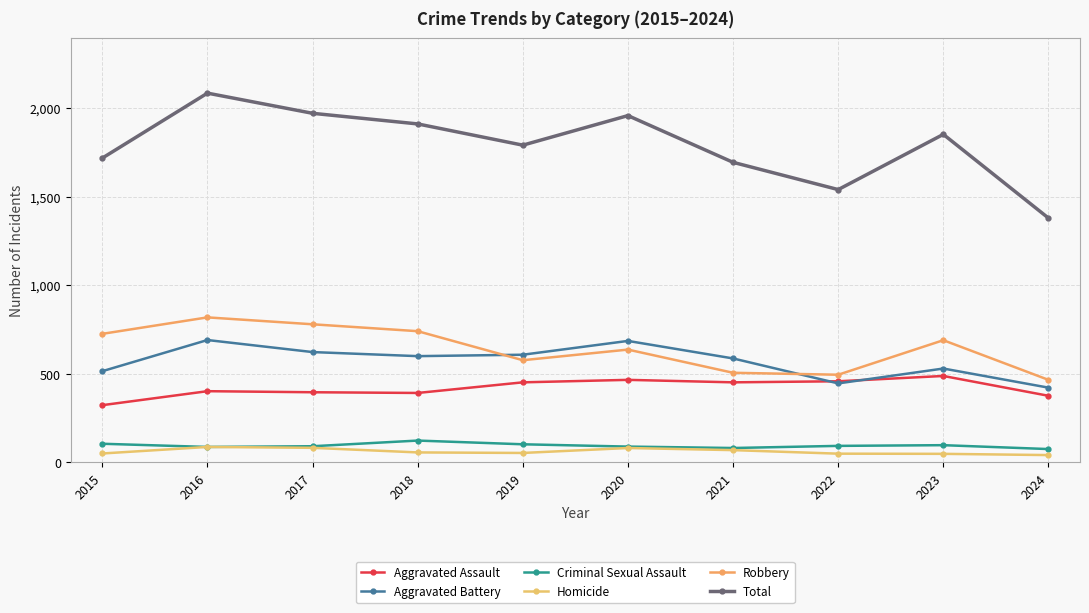

Which series ends up on top after the final intersection of Aggravated Battery and Robbery?

Robbery